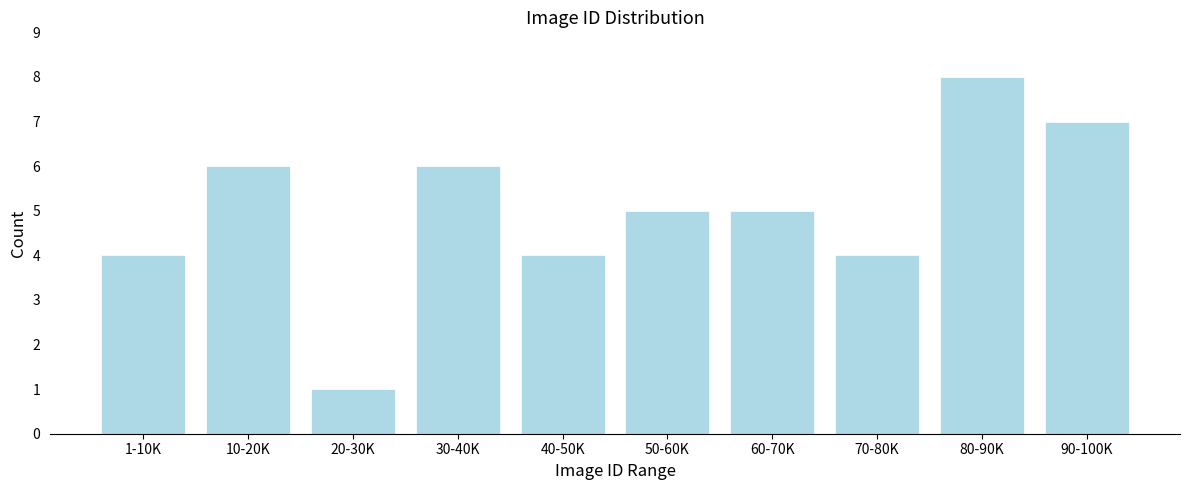

Reading right to left, what are all the values shown in this chart?

90-100K=7	80-90K=8	70-80K=4	60-70K=5	50-60K=5	40-50K=4	30-40K=6	20-30K=1	10-20K=6	1-10K=4